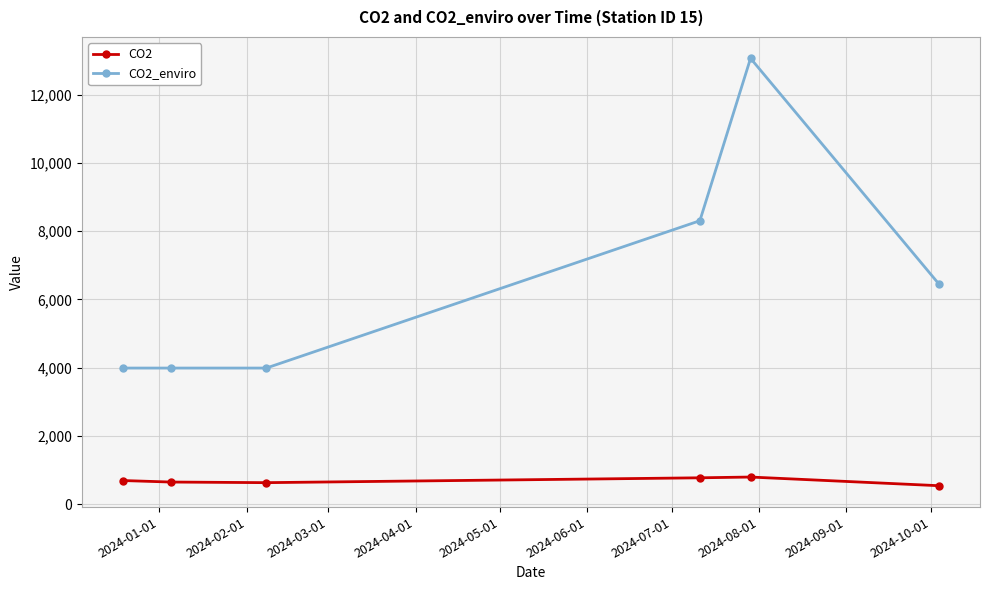

What is the lowest value of the CO2 series?

547.6